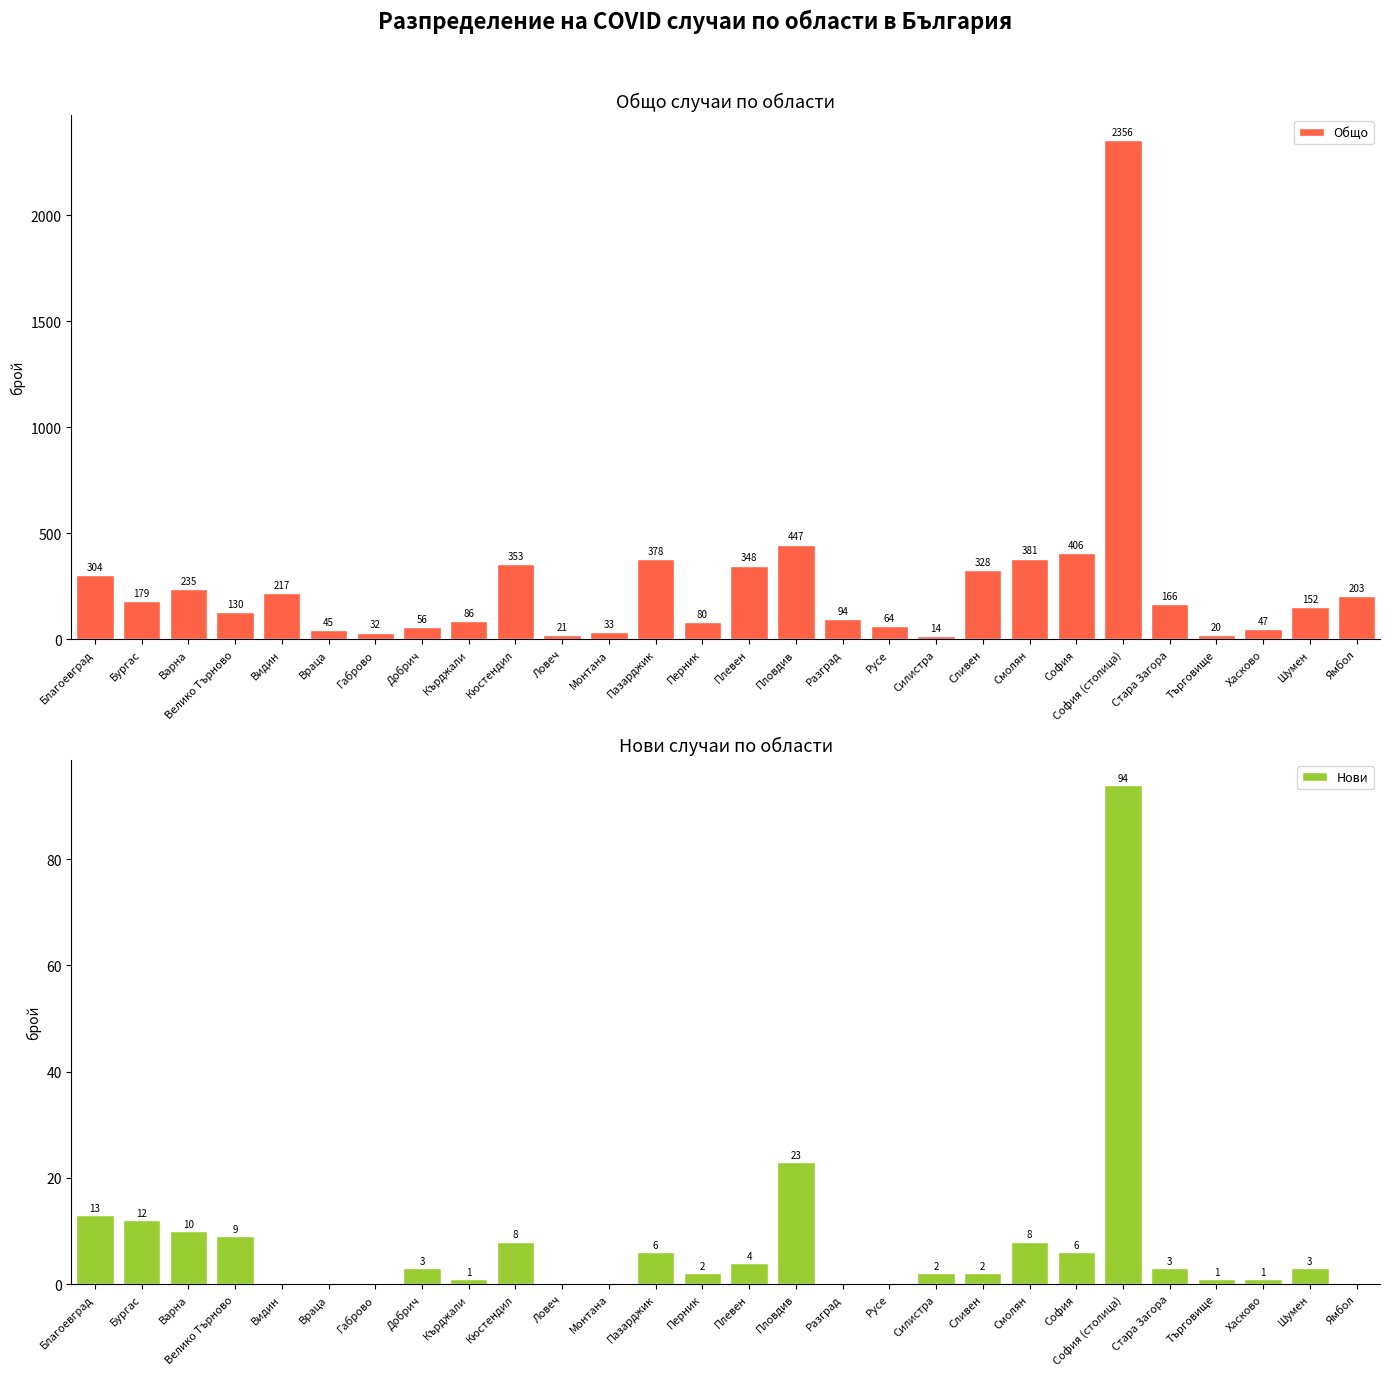

What is the difference between the second highest and minimum values in the Нови series?

23